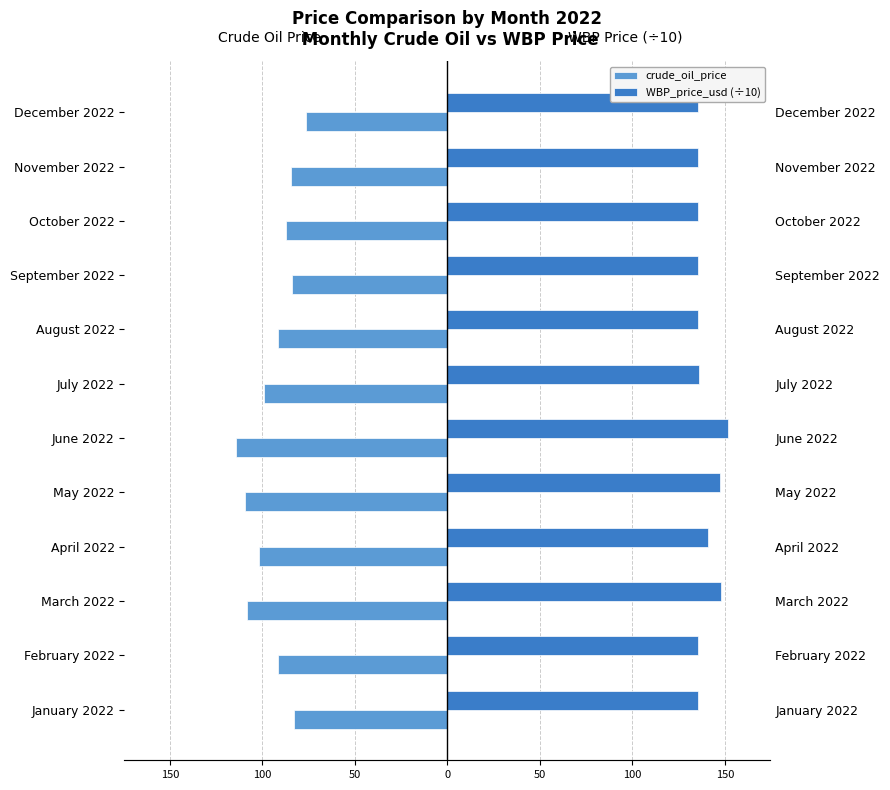

How many data points in crude_oil_price are above -91?

5